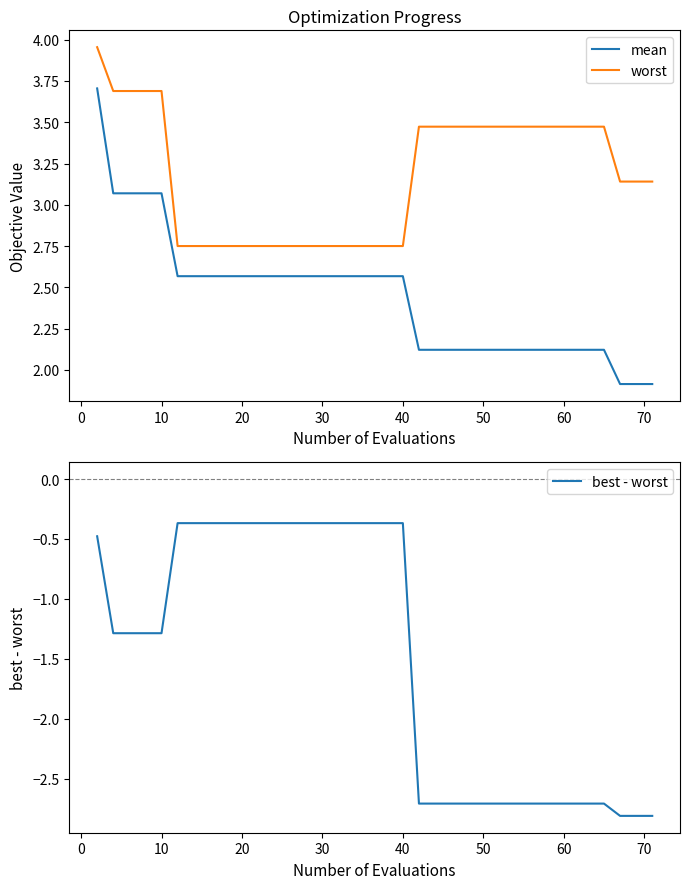

True or false: best - worst and worst cross at least once.

False